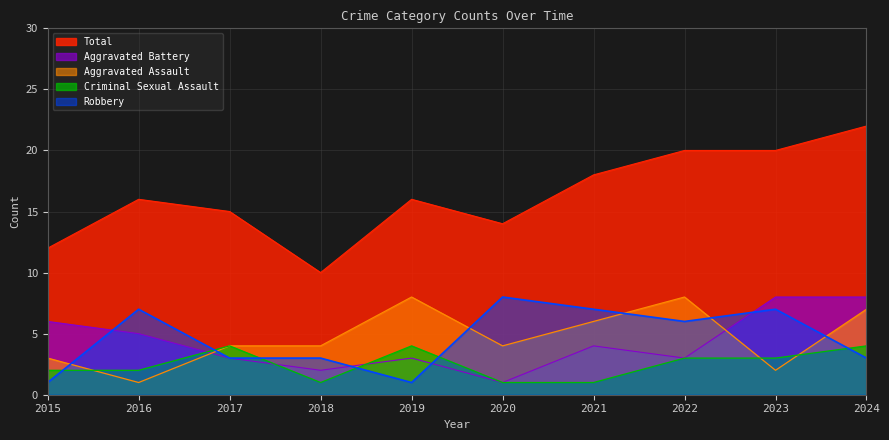

What is the total value across all series at 2019?

32